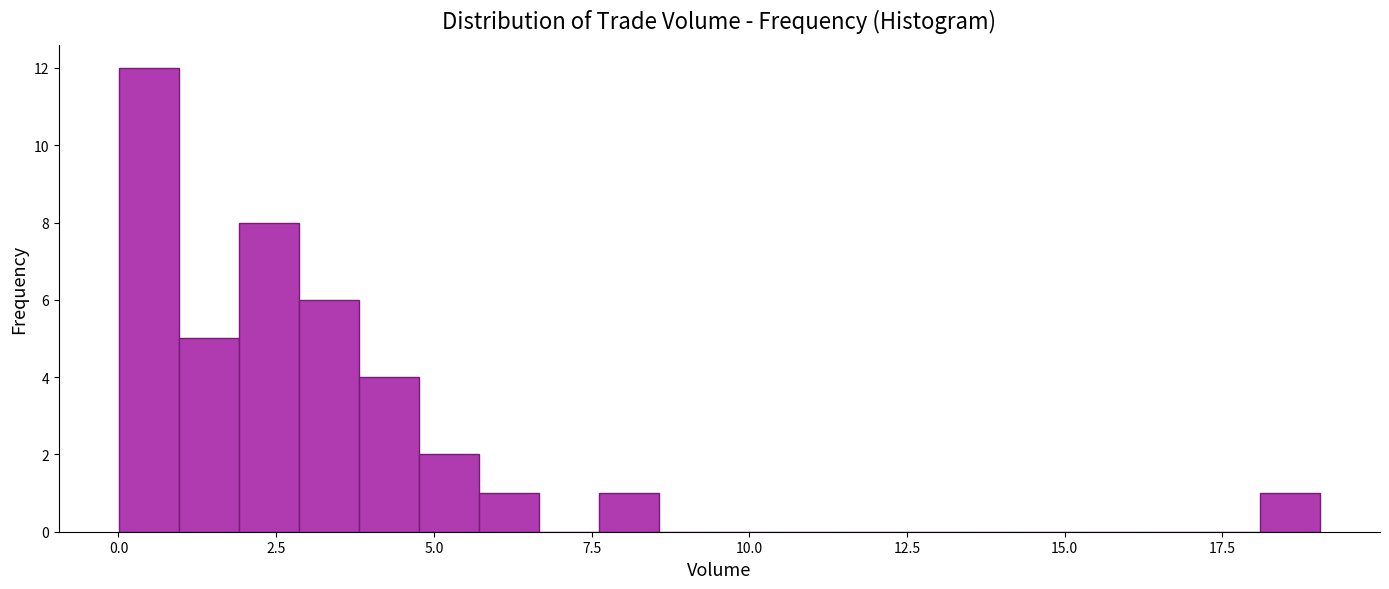

Read against the x-axis, roughly where is the centre of the tallest bar?

0.5